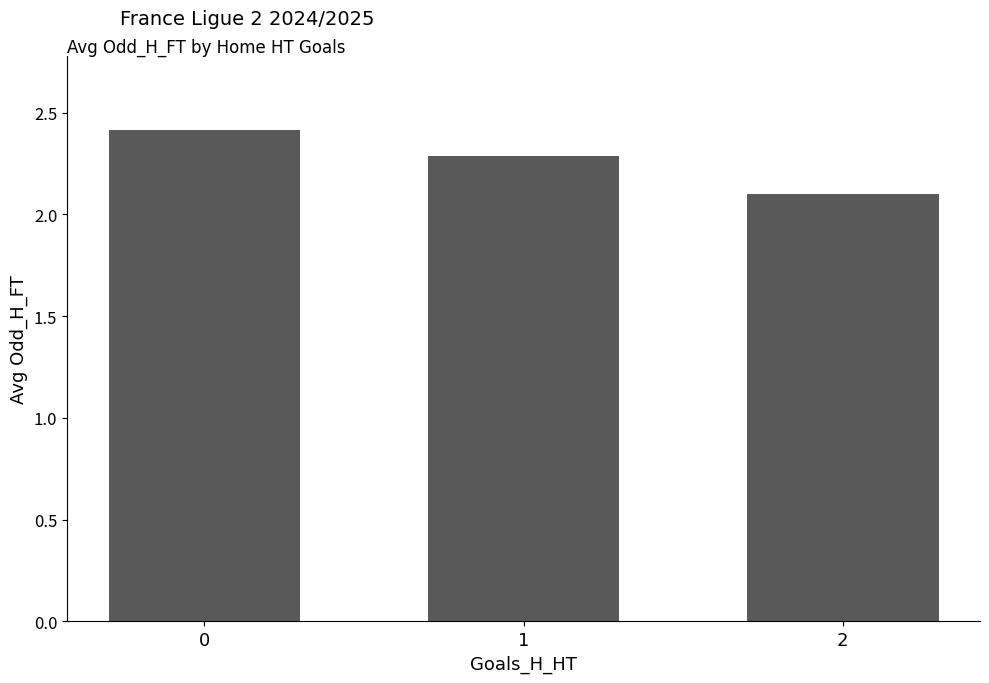

Is it true that the value at 1 is 2.3?

True